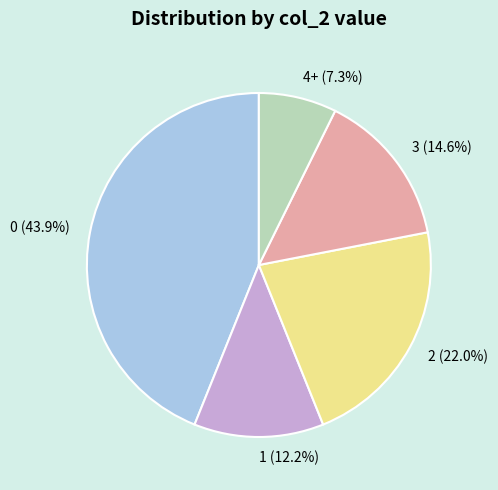

How many slices are in this pie chart?

5